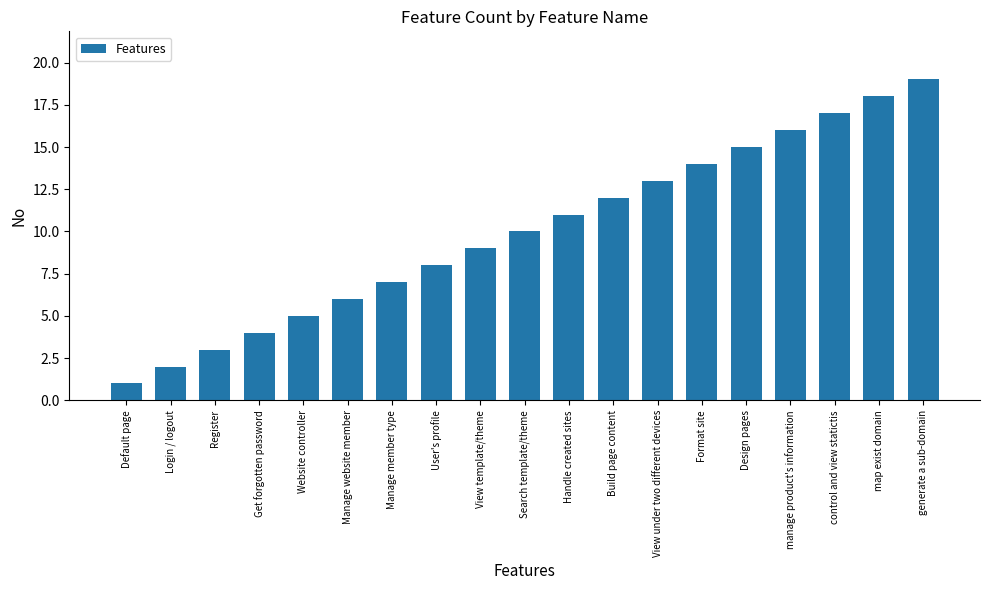

Reading left to right, transcribe all the data shown in this chart.

Default page=1	Login / logout=2	Register=3	Get forgotten password=4	Website controller=5	Manage website member=6	Manage member type=7	User's profile=8	View template/theme=9	Search template/theme=10	Handle created sites=11	Build page content=12	View under two different devices=13	Format site=14	Design pages=15	manage product's information=16	control and view statictis=17	map exist domain=18	generate a sub-domain=19